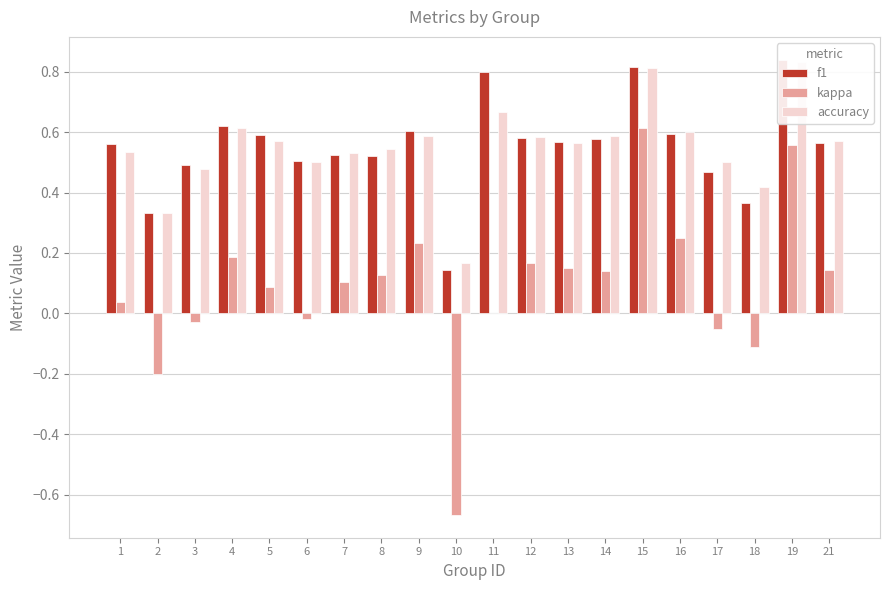

What is the value of the kappa bar at the 13th from the left?

0.2